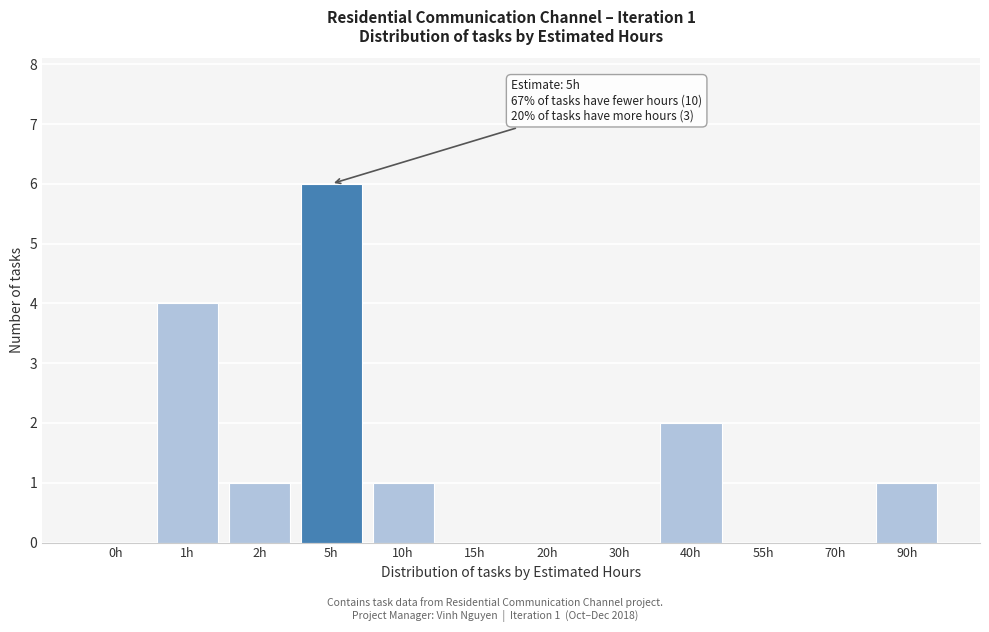

Reading left to right, transcribe all the data shown in this chart.

0h=0	1h=4	2h=1	5h=6	10h=1	15h=0	20h=0	30h=0	40h=2	55h=0	70h=0	90h=1